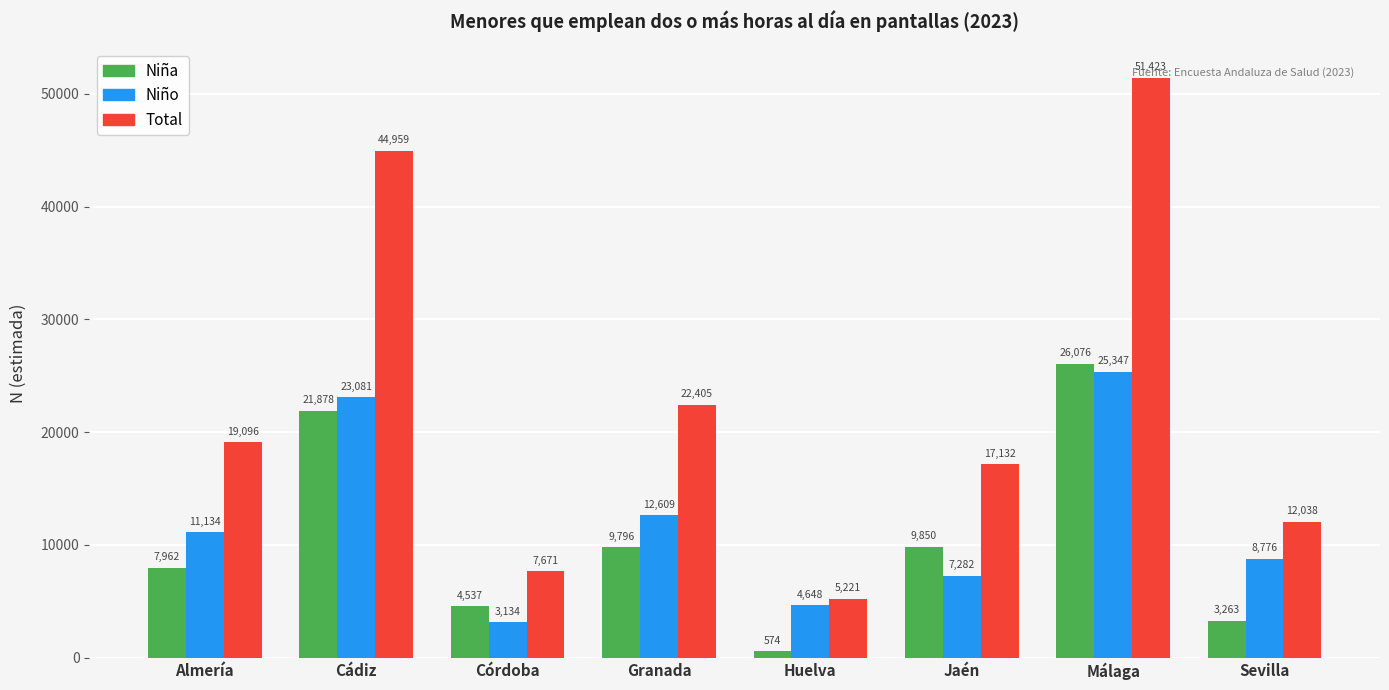

Where does the Niña series first go above 9796?

Cádiz